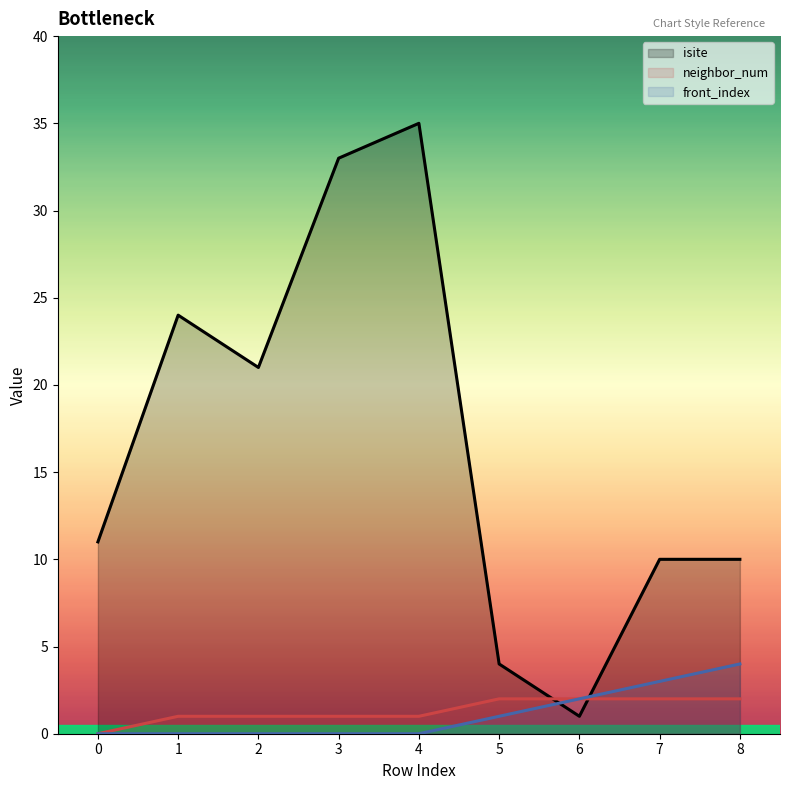

What are all the series names shown in the legend?

isite line, neighbor_num line, front_index line